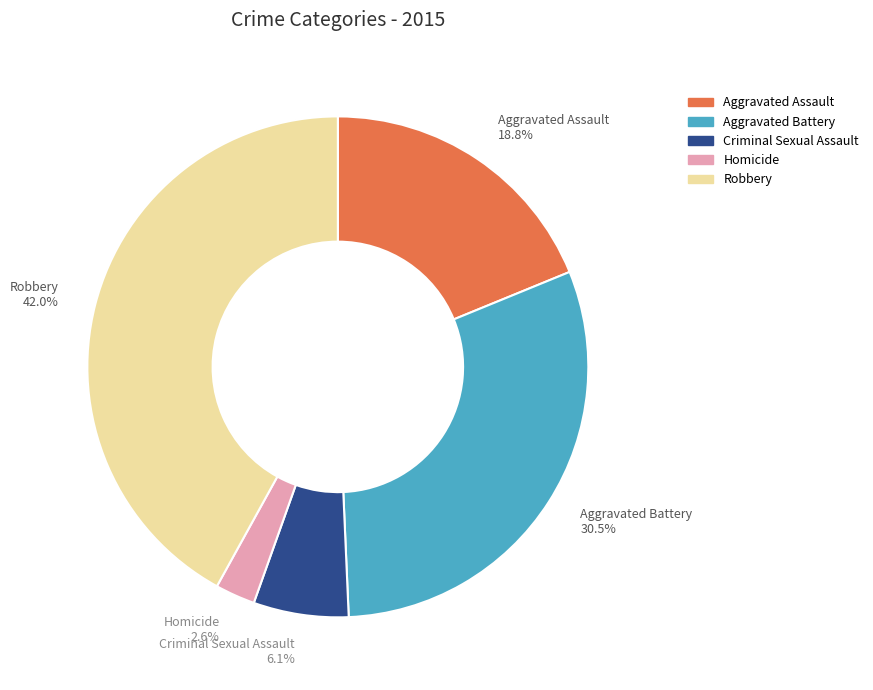

To the nearest percent, what is the average slice percentage?

20%